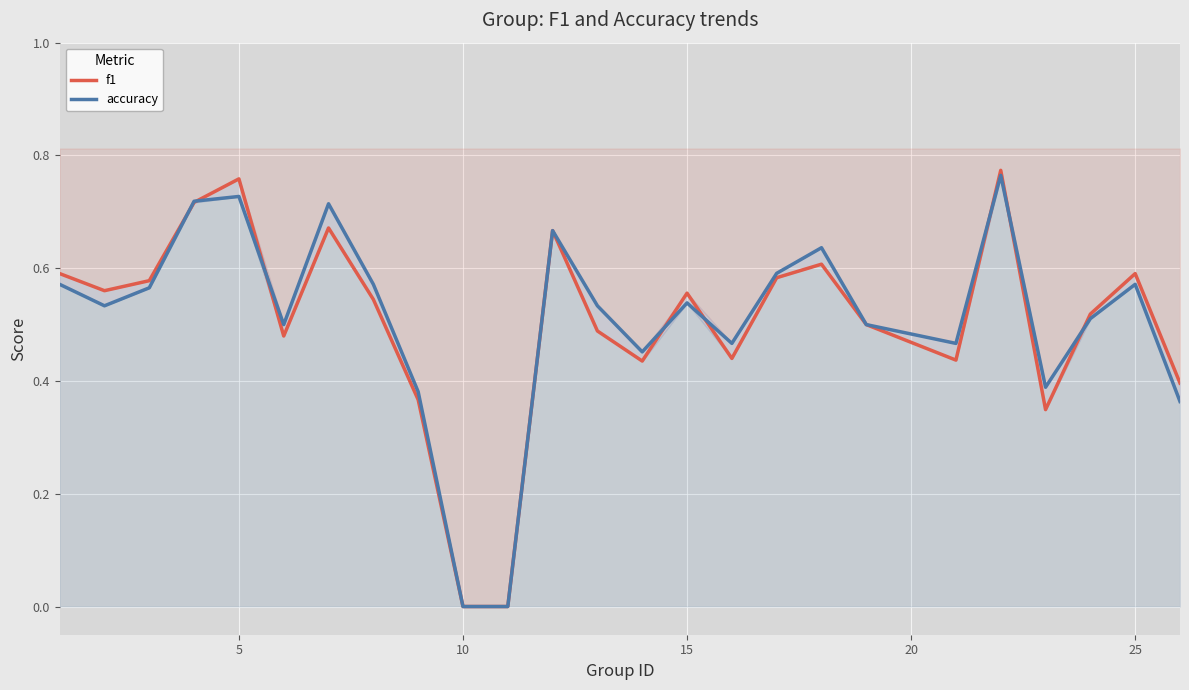

What is the value of the f1 point at the 12th from the left?

0.7